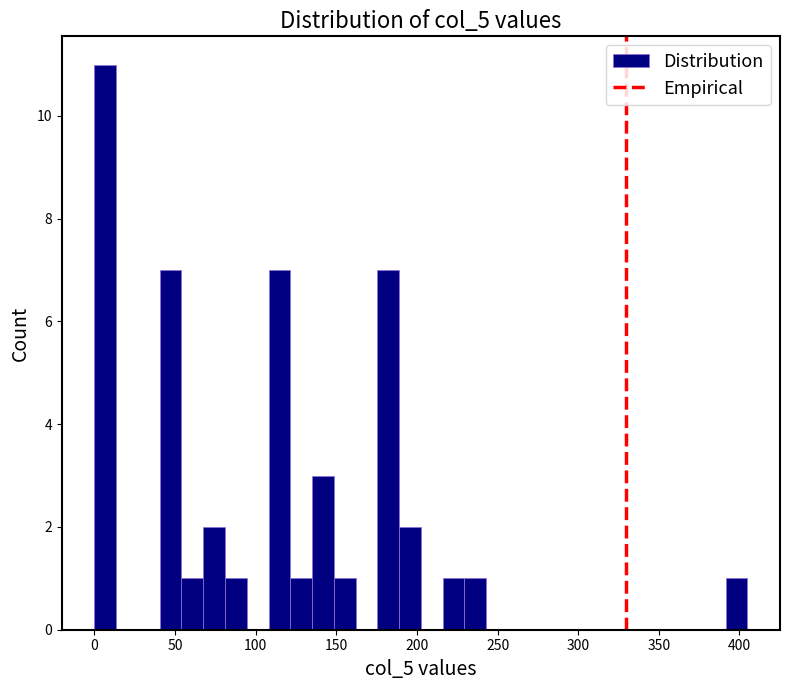

Around what value on the x-axis is the tallest bar? Give the approximate position of its centre, as read against the axis.

5